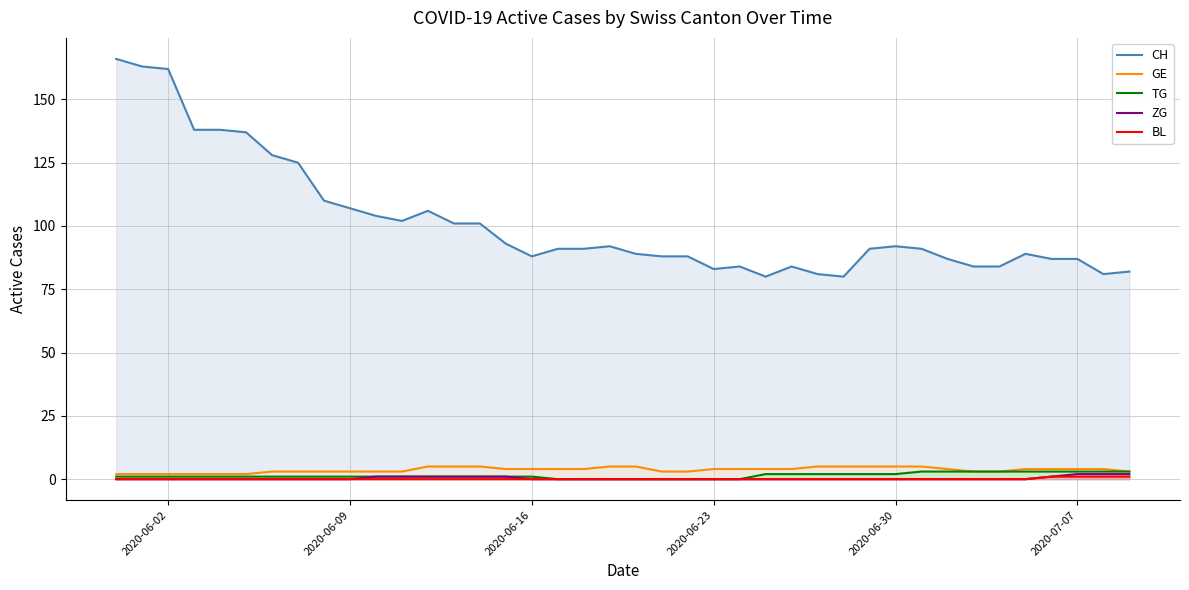

What is the average value of the GE series?

4